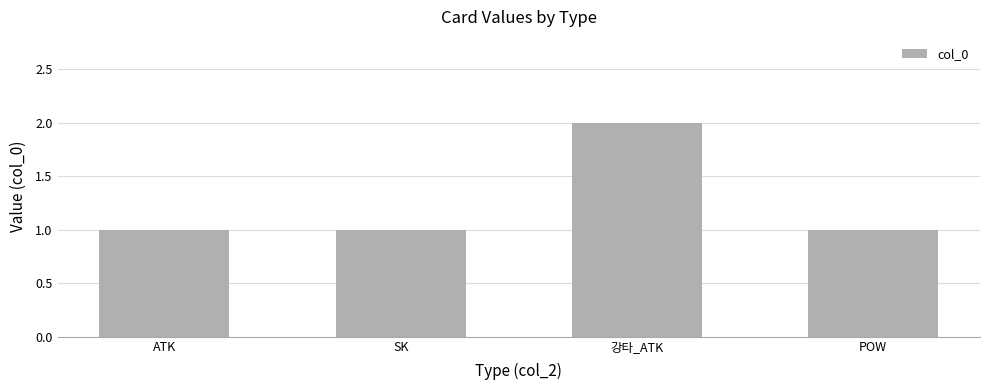

What is the change in value from 강타_ATK to POW?

-1